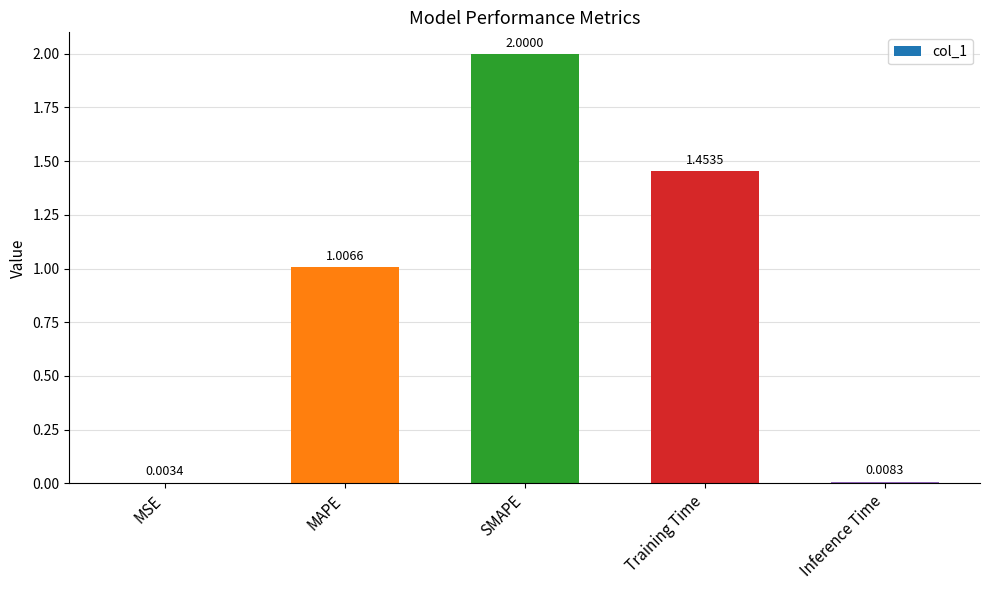

What is the change in value from MAPE to SMAPE?

+1.0